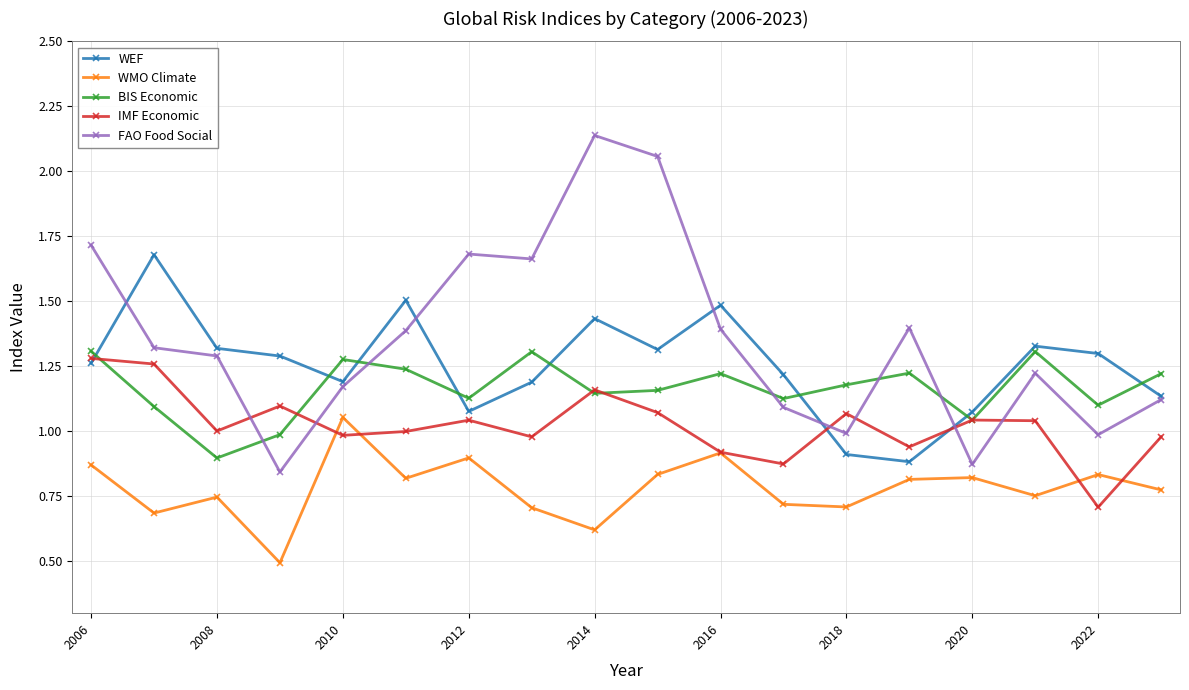

Which series has the widest spread of values?

FAO Food Social